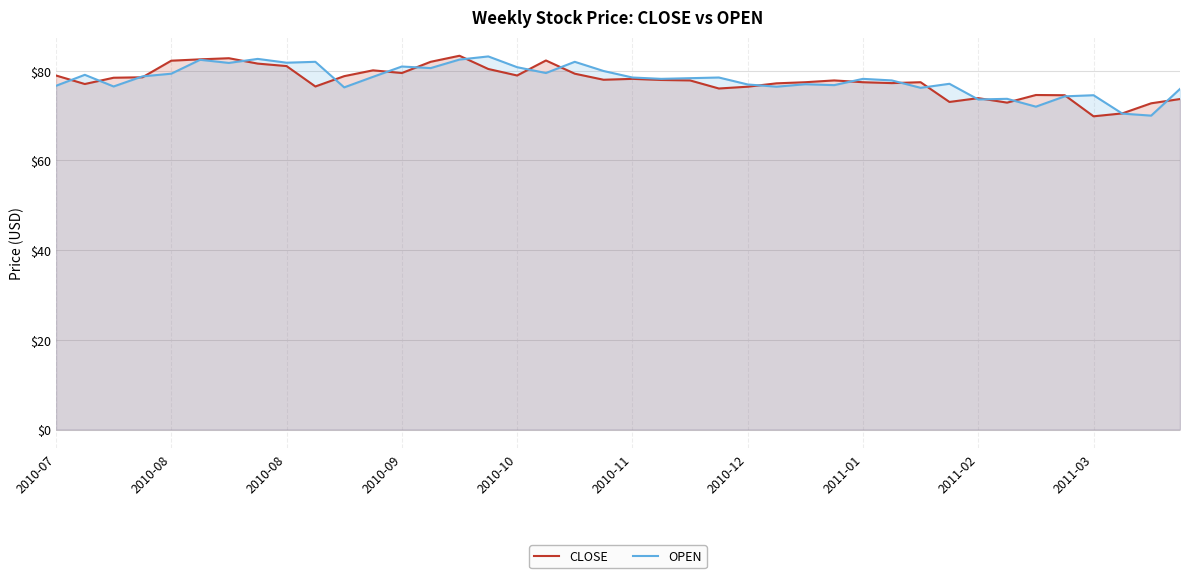

At which category does the chart reach its peak across all series?

14